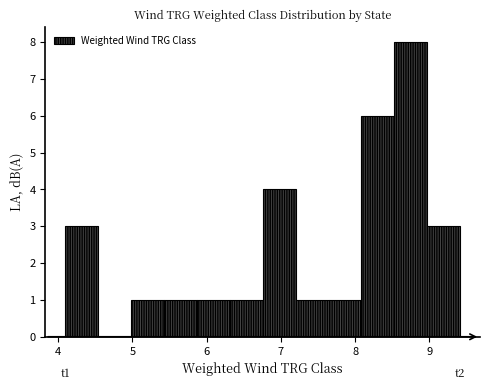

Which range on the x-axis has the tallest bar?

8.5 to 9.0